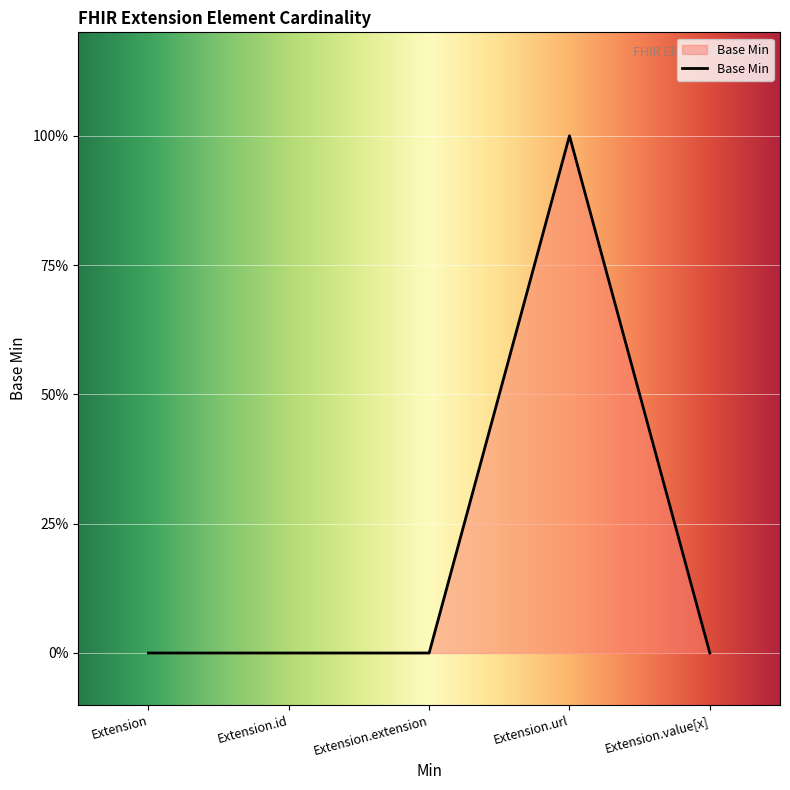

Between Extension.url and Extension.value[x], which is larger?

Extension.url